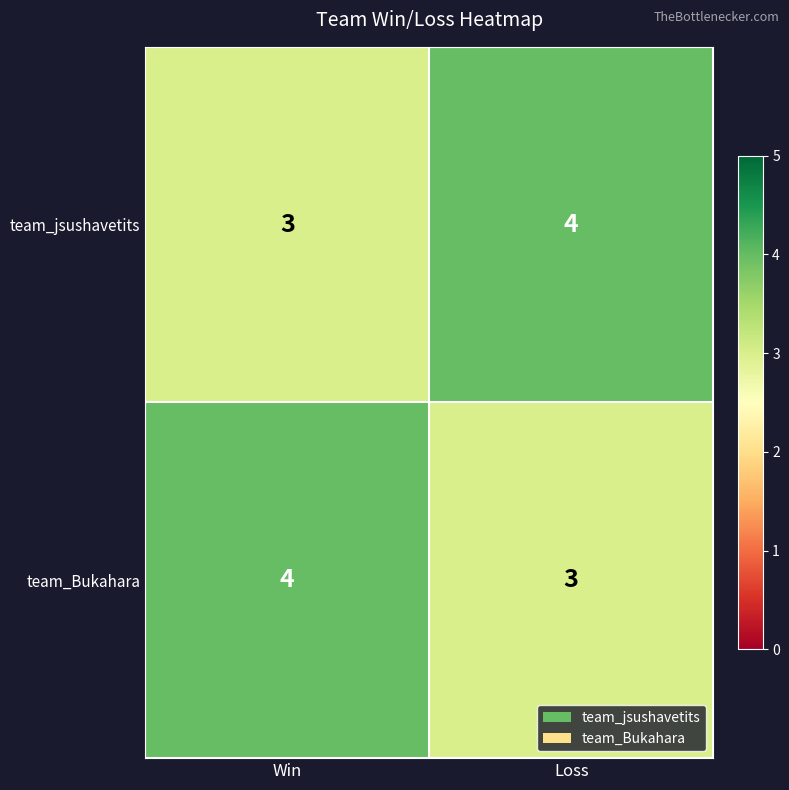

The value of team_jsushavetits at Loss is 4. True or false?

True